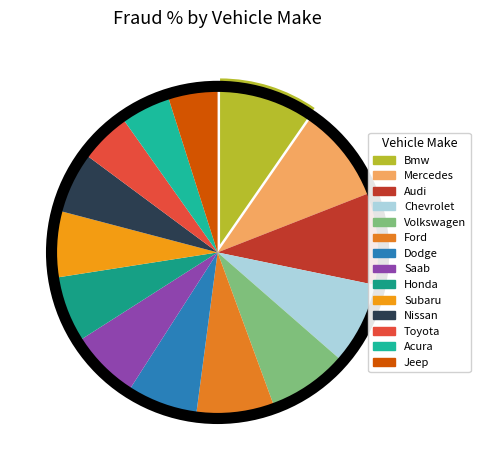

Is the sum of Ford and Audi greater than half?

No